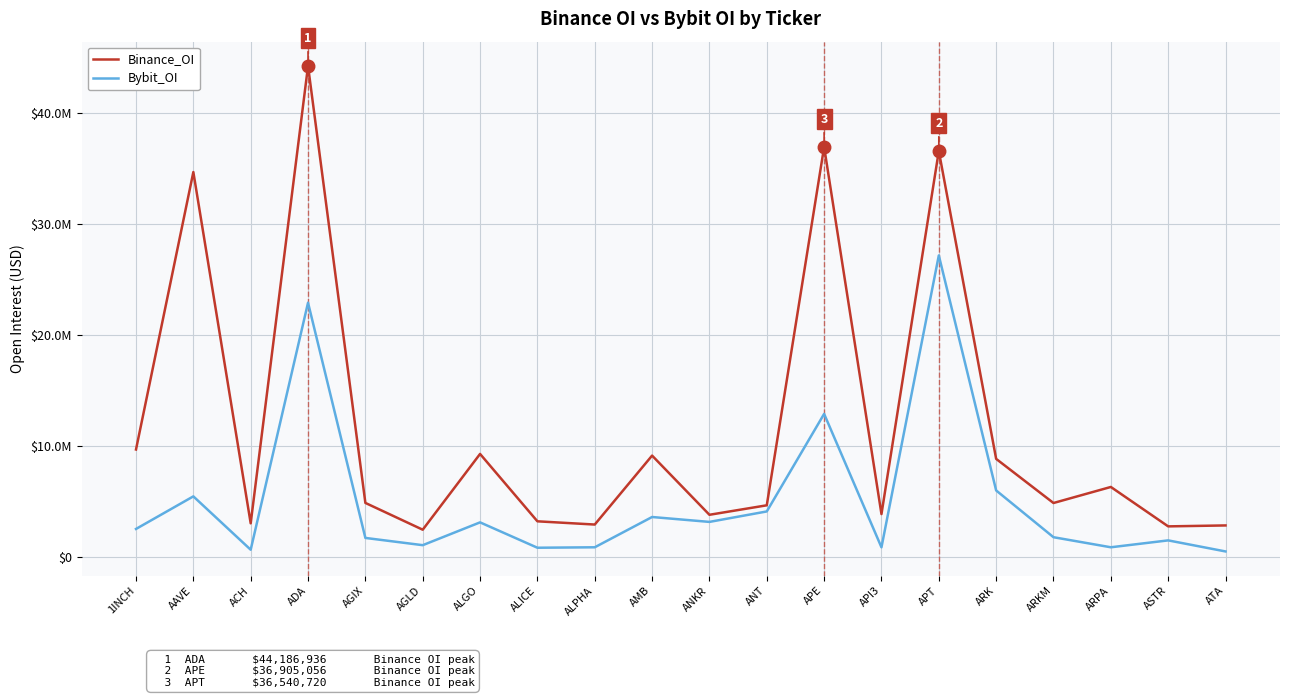

Is this an area chart (filled region under the line)?

No